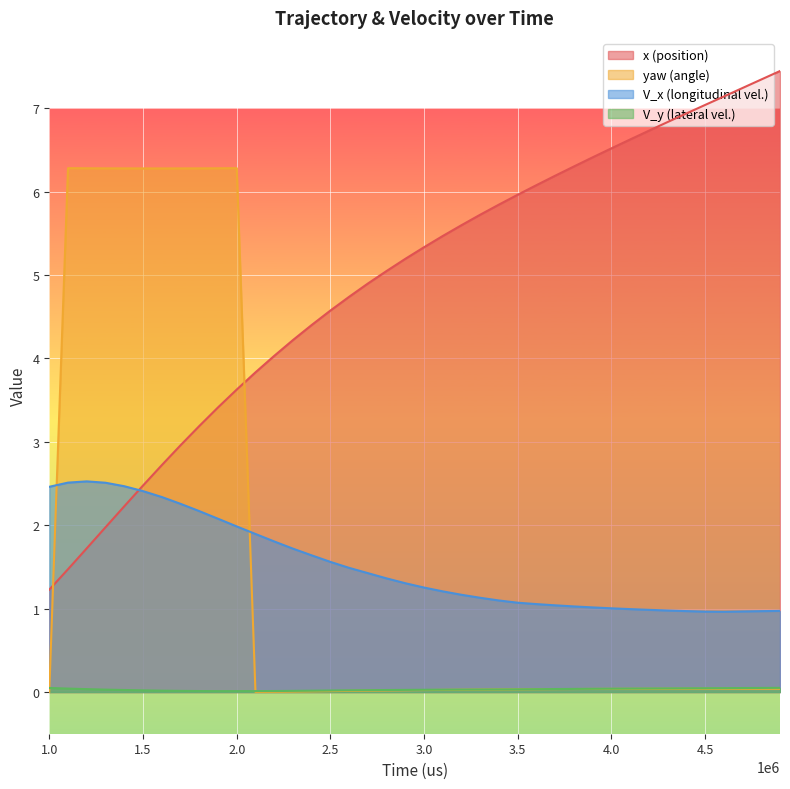

Which series has the largest total across all categories?

x (position)